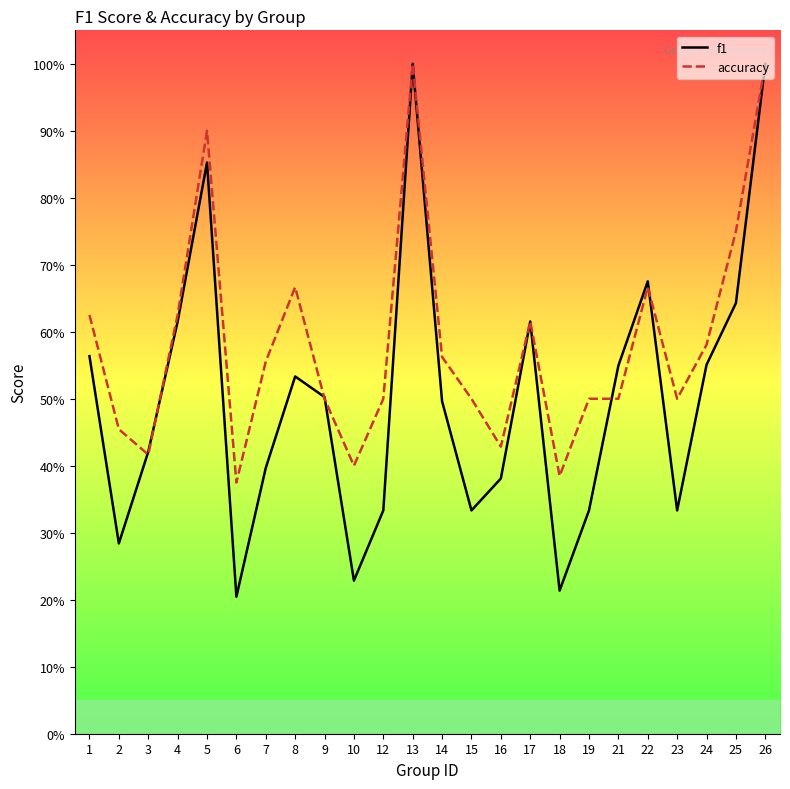

Count the accuracy values in the range 0 to 1.

24